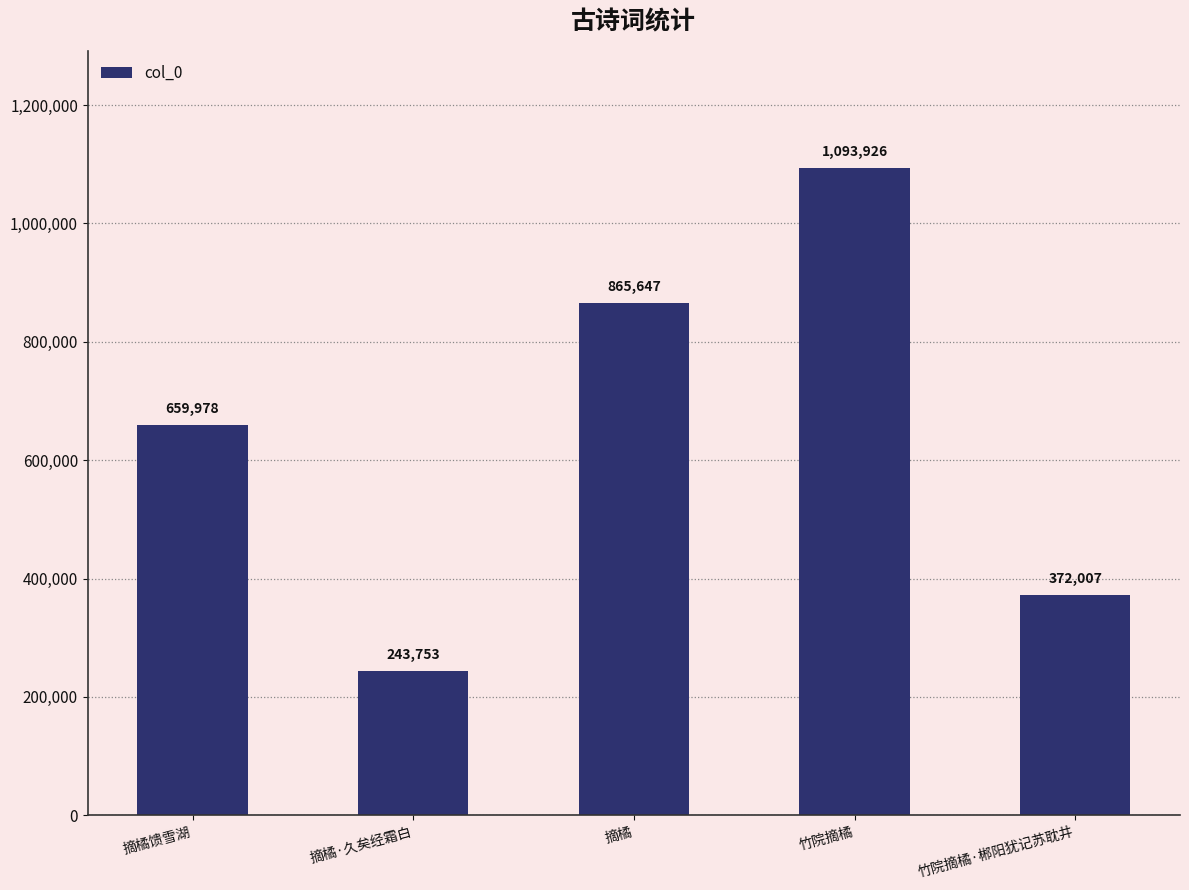

Which has a higher value, 摘橘·久矣经霜白 or 竹院摘橘·郴阳犹记苏耽井?

竹院摘橘·郴阳犹记苏耽井